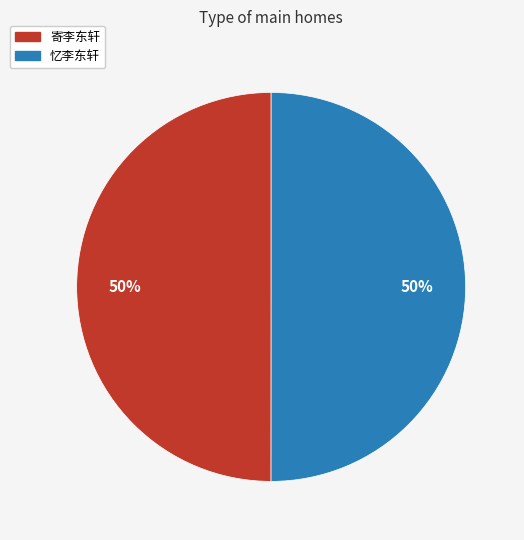

Do 寄李东轩 and 忆李东轩 together represent more than half of the pie?

Yes